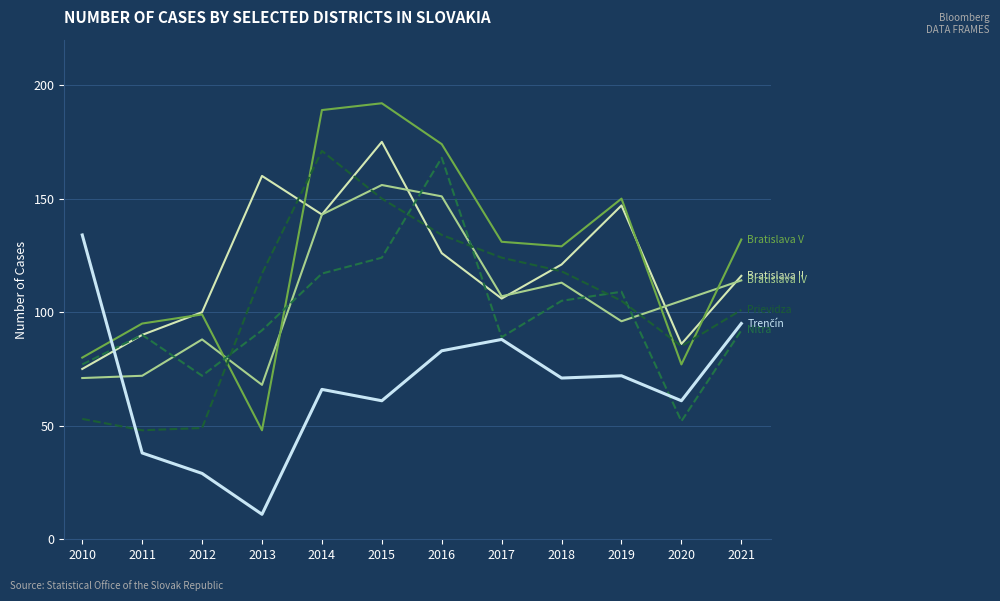

Does the chart display data point markers on the line(s)?

No